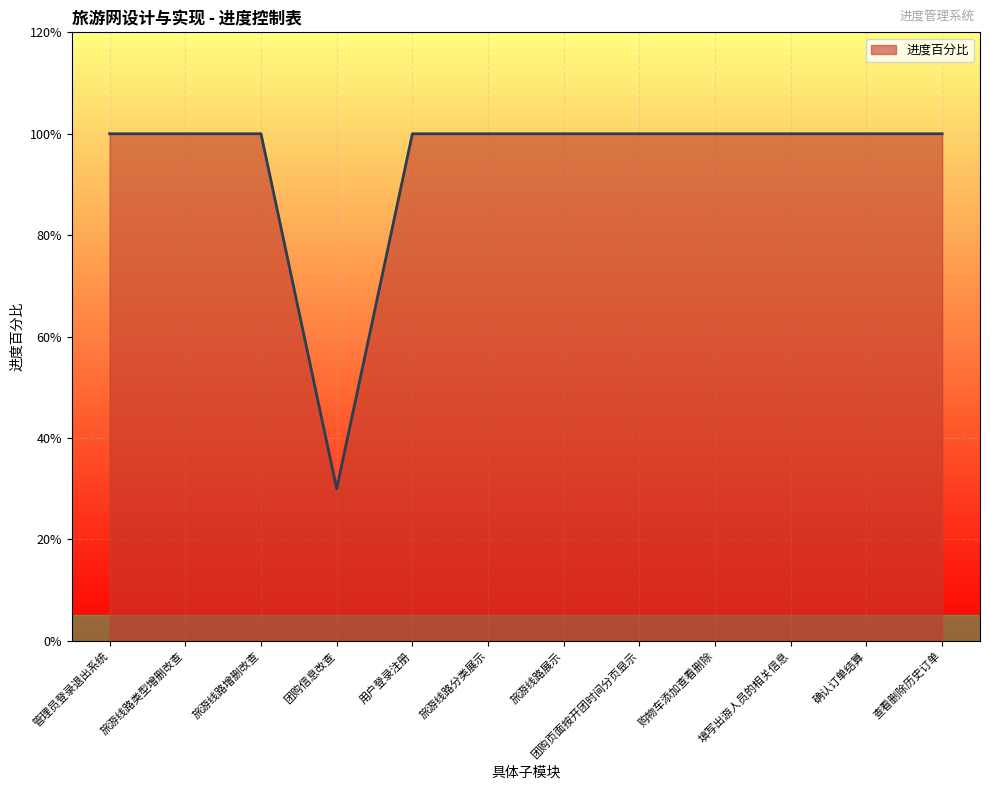

What is the average value?

0.9